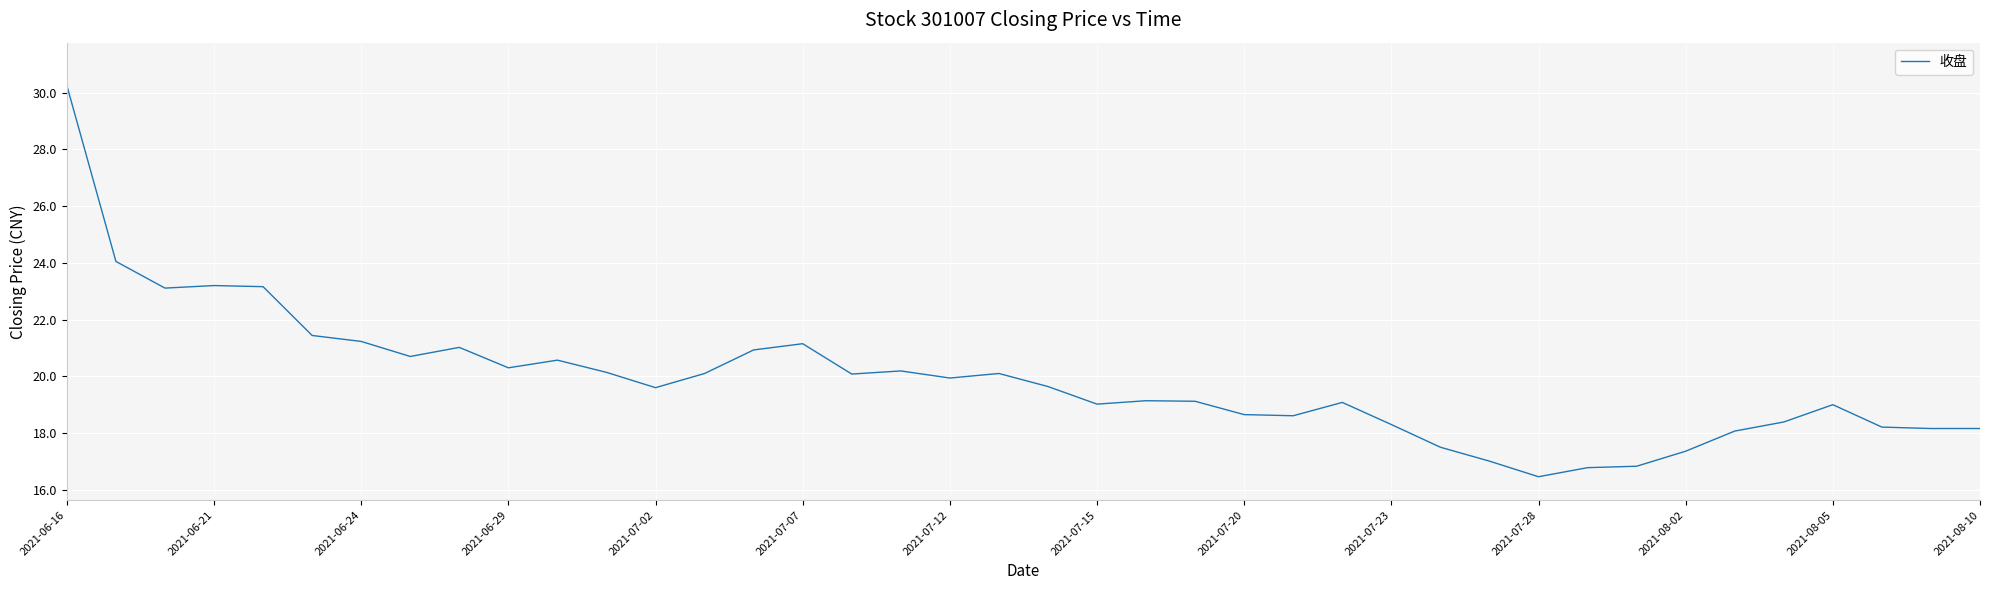

What is the minimum value shown in the chart?

16.5